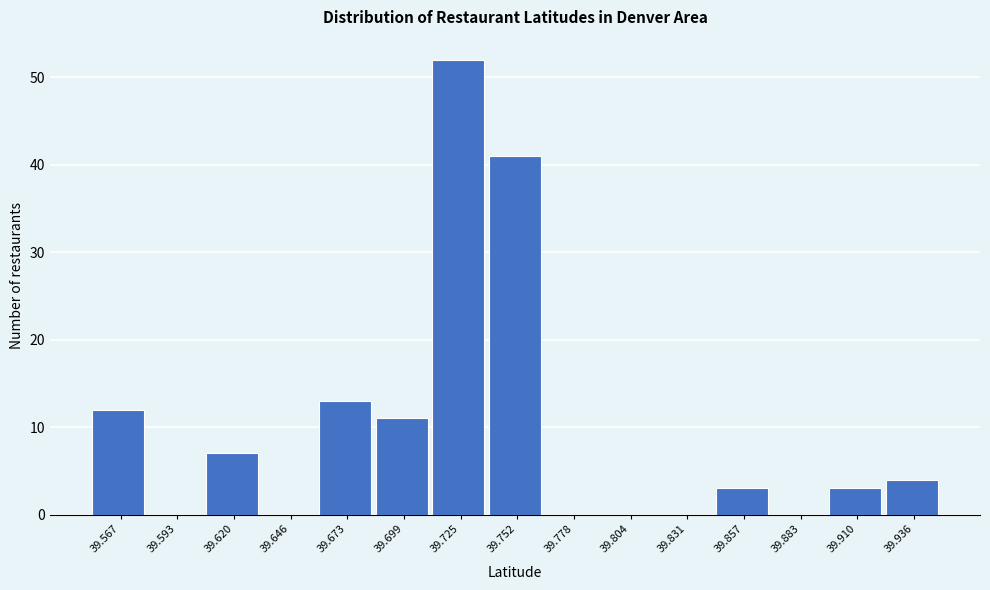

Reading left to right, list all the values displayed in this chart.

39.567=12	39.593=0	39.620=7	39.646=0	39.673=13	39.699=11	39.725=52	39.752=41	39.778=0	39.804=0	39.831=0	39.857=3	39.883=0	39.910=3	39.936=4